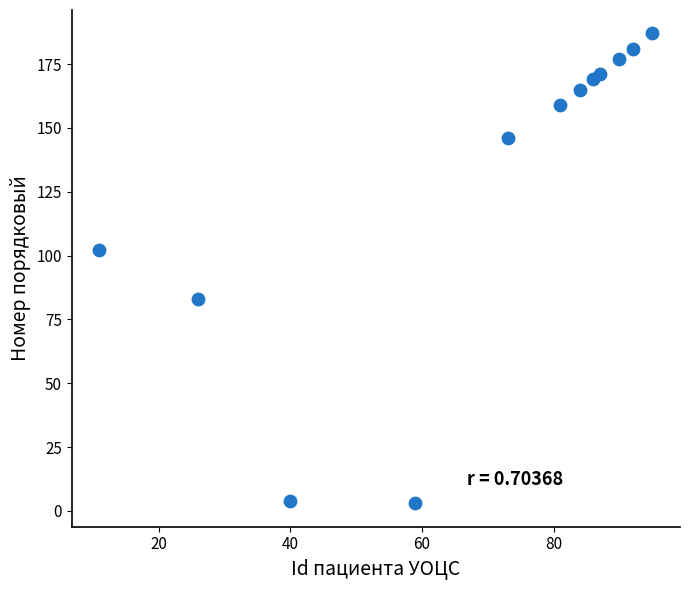

What is the average X value?

69